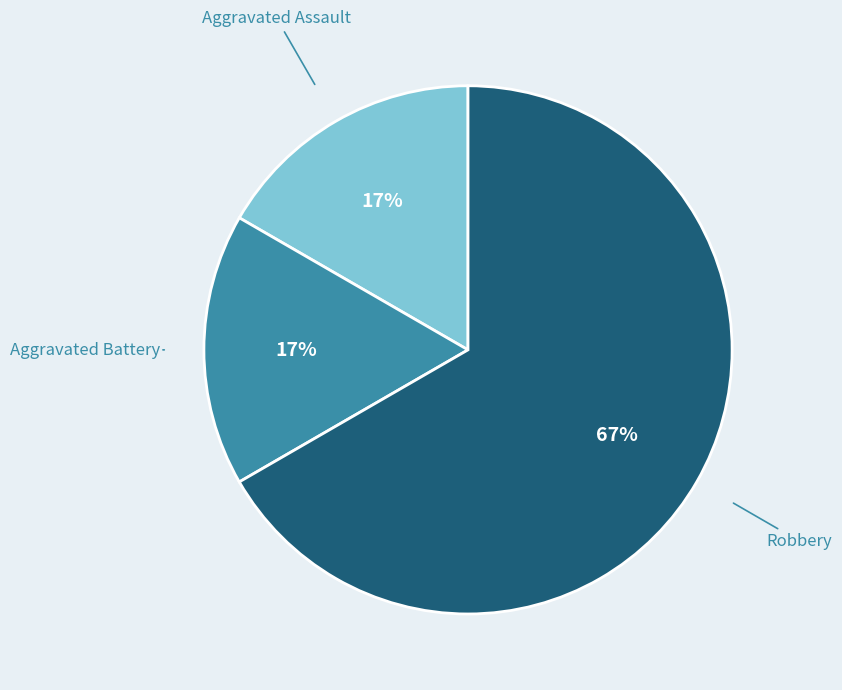

Which category has the biggest portion of the pie?

Robbery